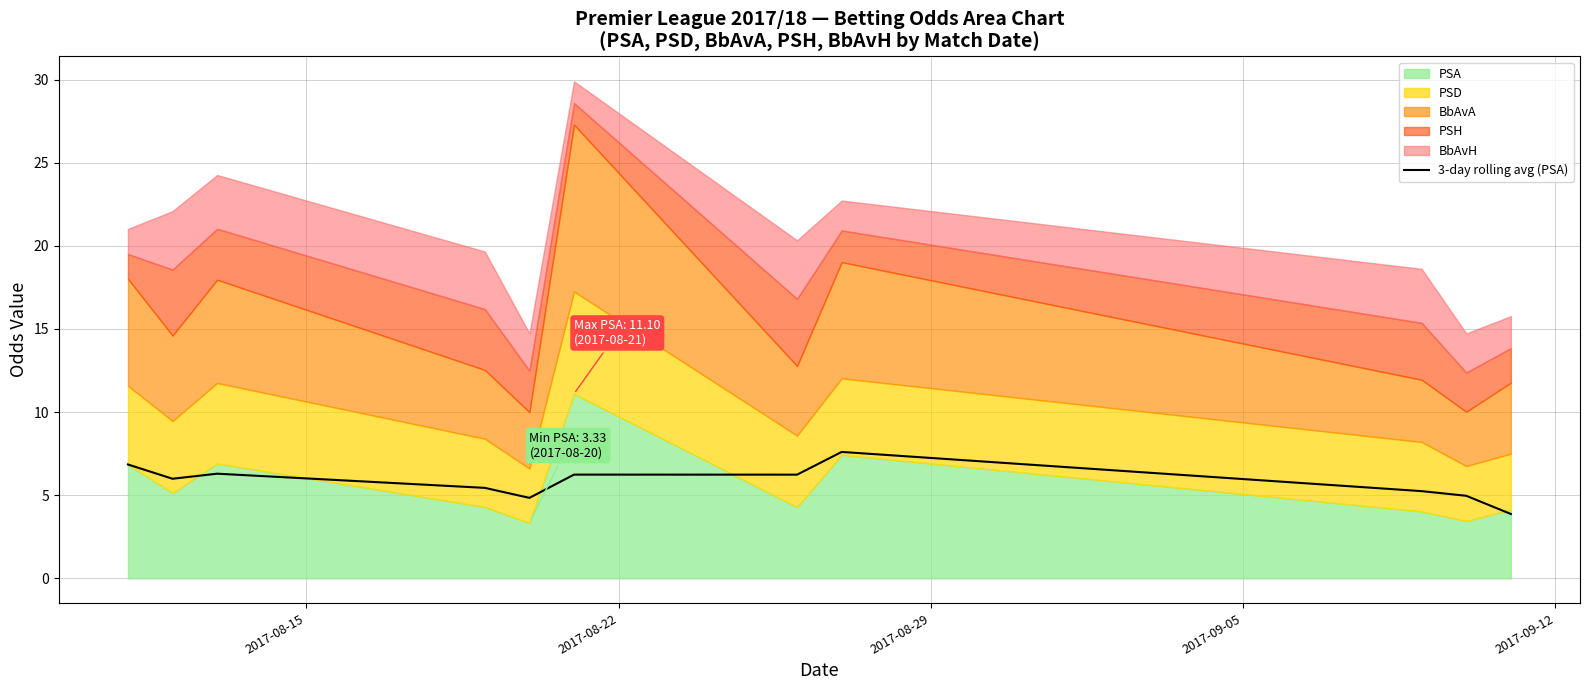

What is the highest value of the 3-day rolling avg (PSA) series?

7.6